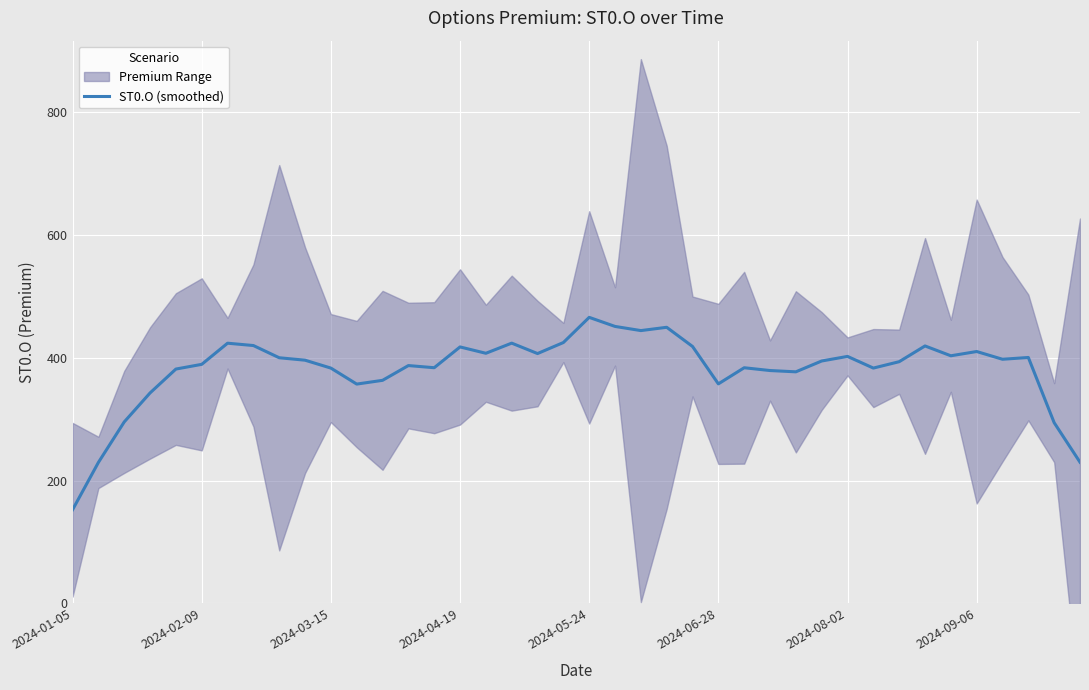

How many lines are shown in the chart?

1